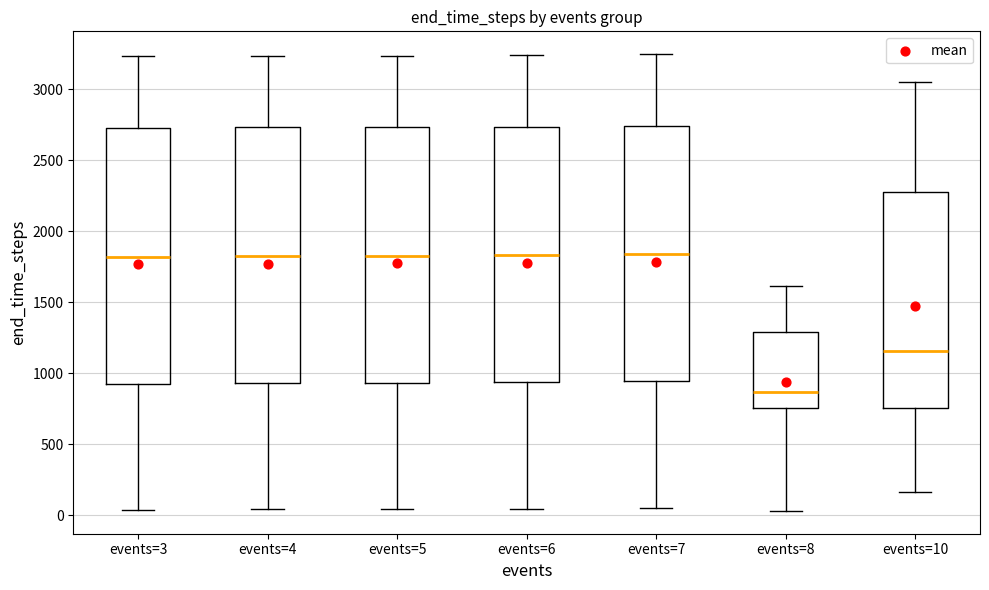

Where does the upper whisker of the box for events=8 end on the y-axis? The values are not printed on the chart, so give them approximately, as read against the axis.

1600